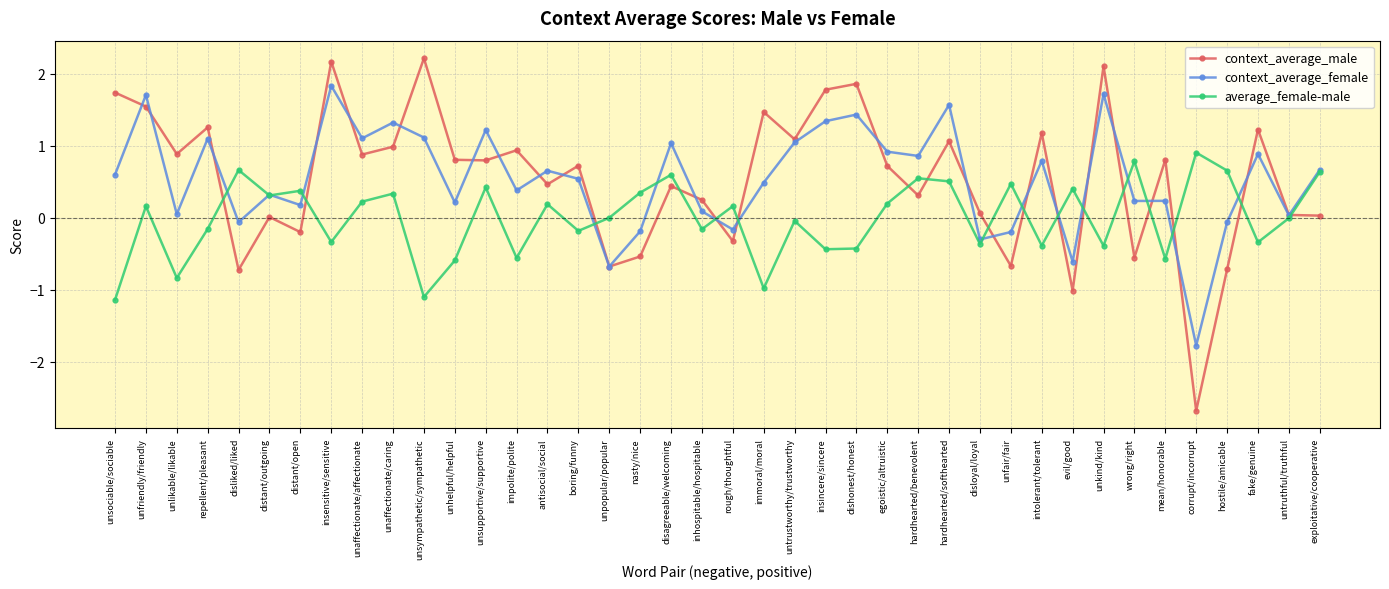

Between which two adjacent categories do context_average_female and average_female-male first intersect?

repellent/pleasant and disliked/liked